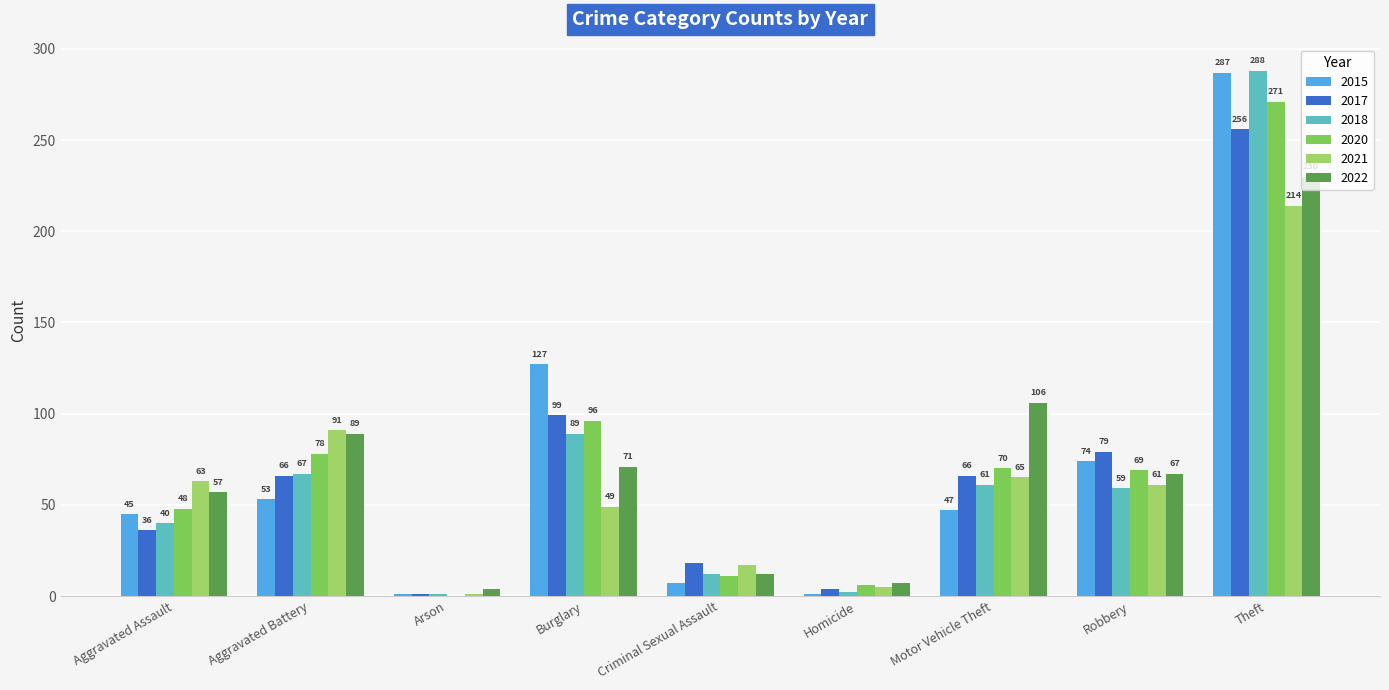

Are the bars grouped side by side (vs. stacked)?

Yes